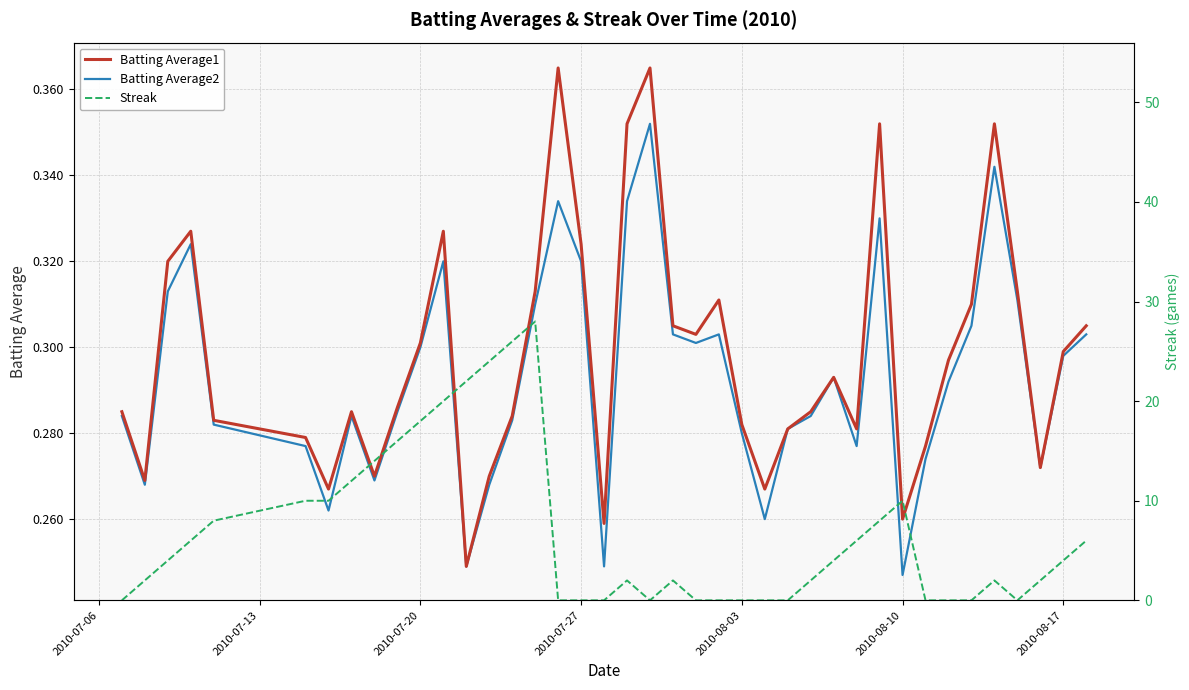

How many values in Streak are above zero?

26